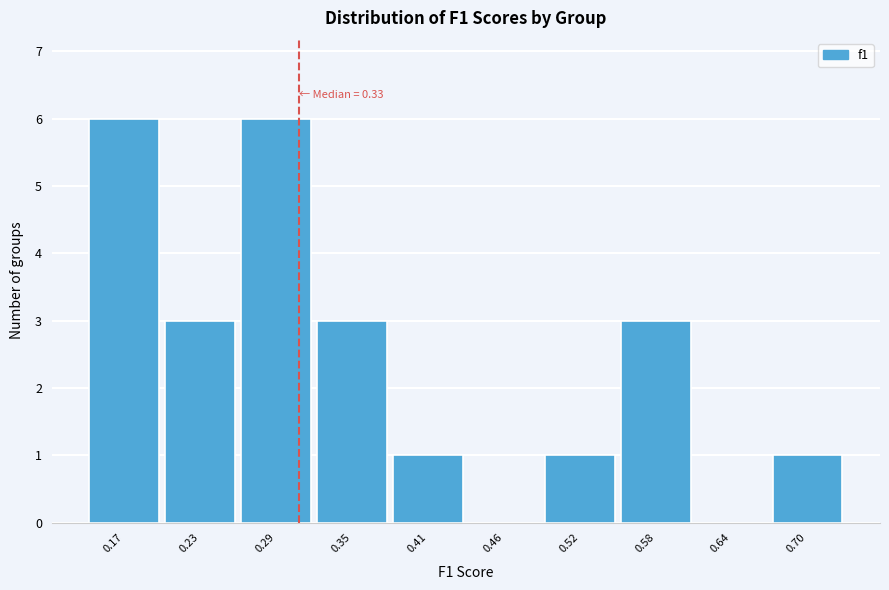

Reading right to left, transcribe all the data shown in this chart.

0.70=1	0.64=0	0.58=3	0.52=1	0.46=0	0.41=1	0.35=3	0.29=6	0.23=3	0.17=6